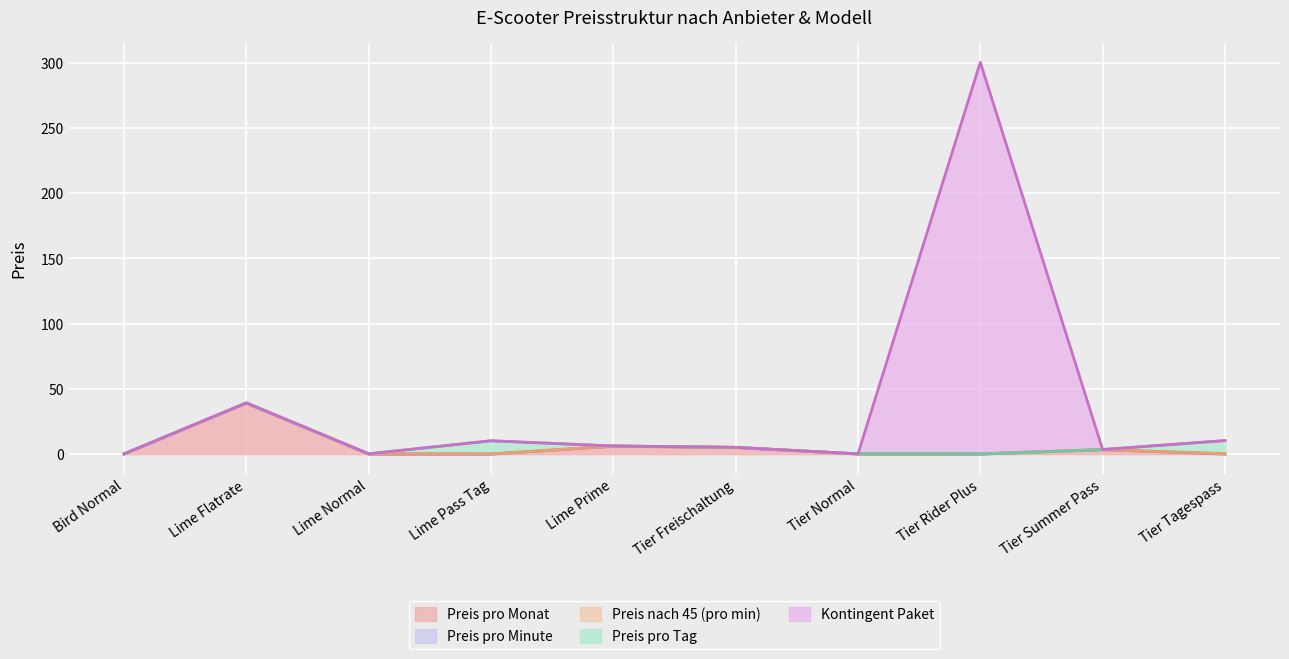

The Preis pro Tag series shows 0.0 at Lime Normal. True or false?

True